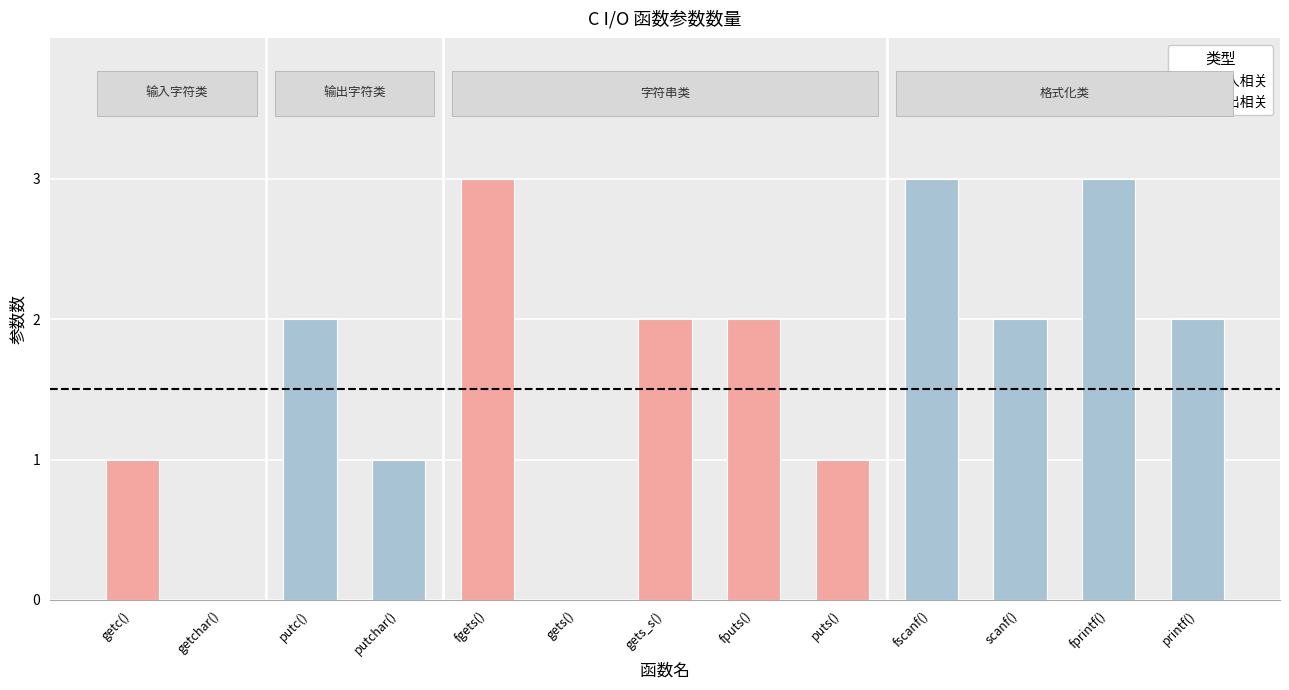

What is the maximum value shown in the chart?

3